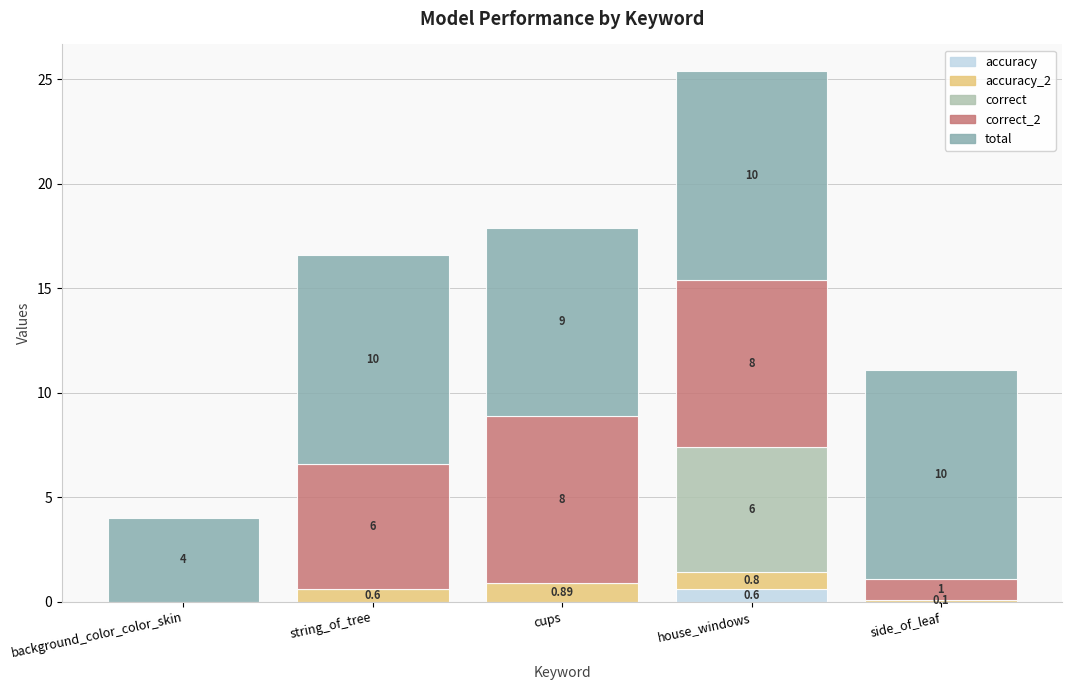

At which category is the sum across all series the highest?

house_windows